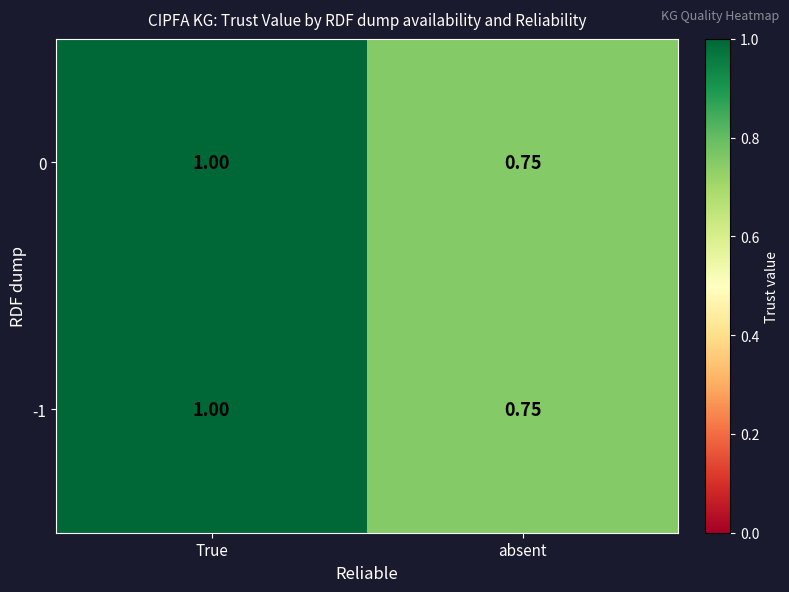

At which label does 0 reach its minimum?

absent